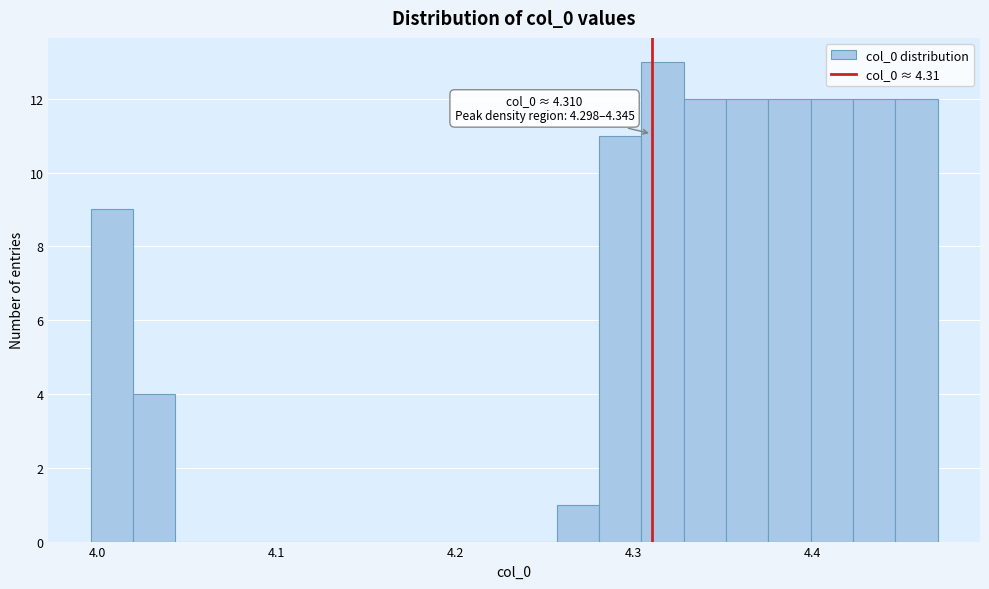

Read against the x-axis, roughly where is the centre of the tallest bar?

4.32